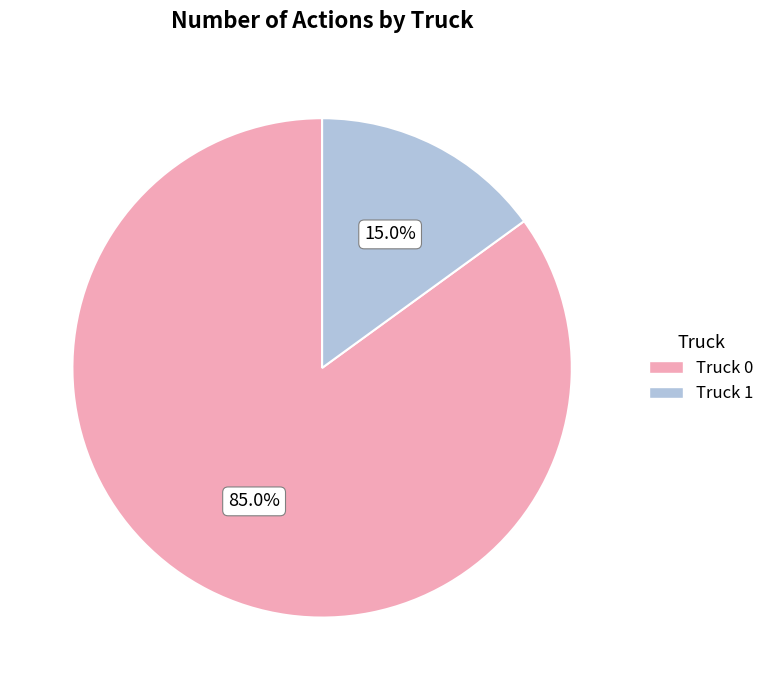

To the nearest percent, what is the difference between the largest and smallest slice percentages?

70%